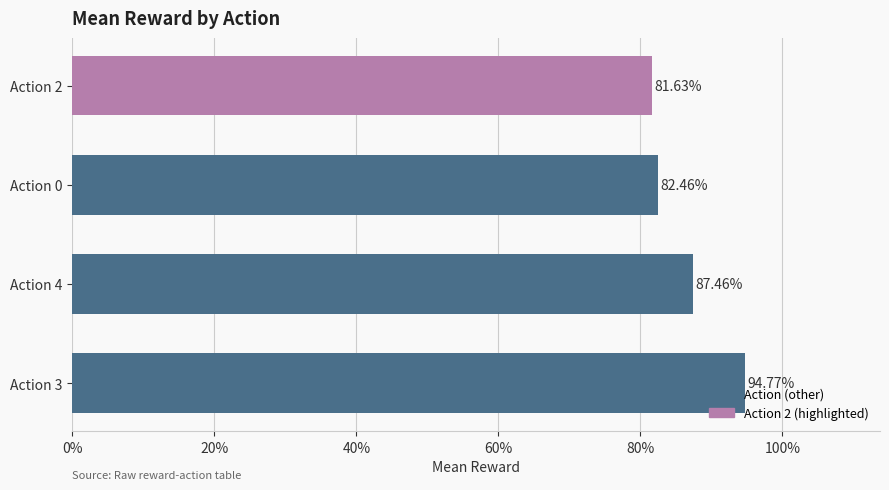

Does the chart contain any negative values?

No